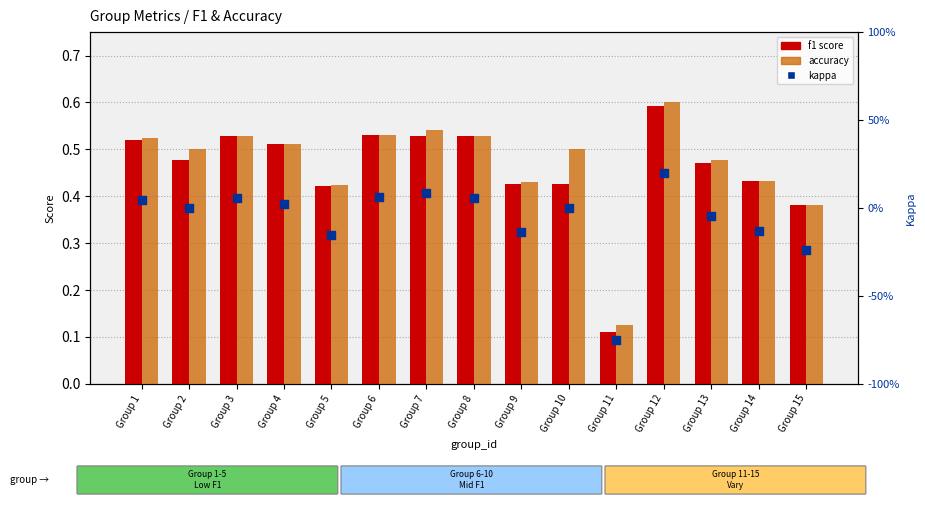

Which series has the largest total across all categories?

accuracy